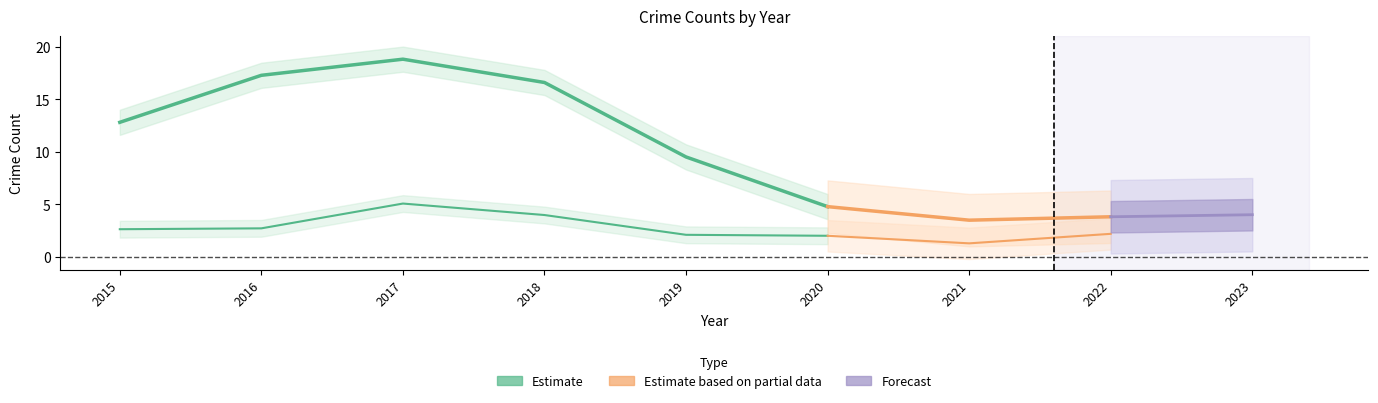

Does the chart have visible grid lines?

No